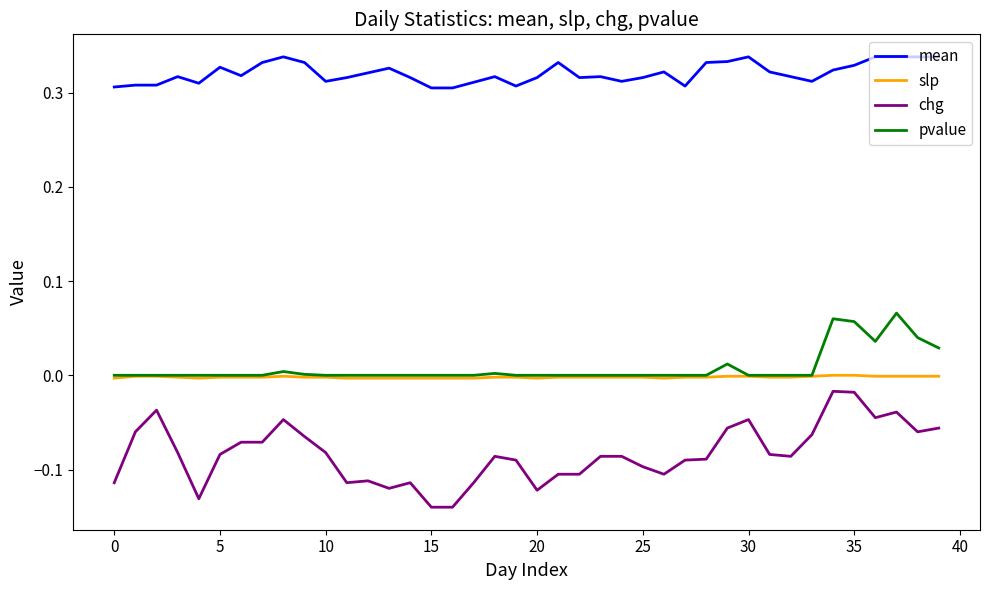

Rank the series by their maximum value, from highest to lowest.

mean, pvalue, slp, chg